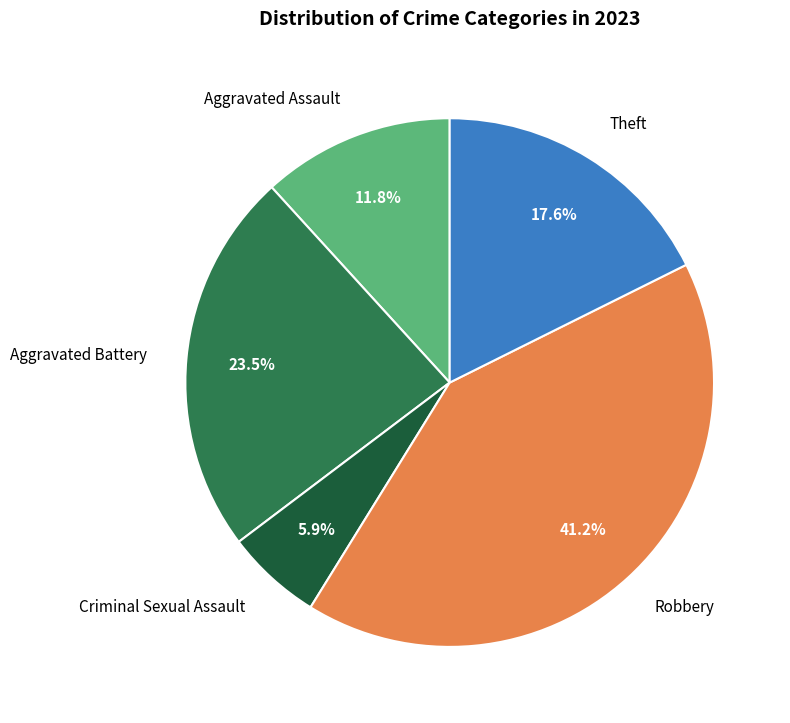

What percentage do Robbery and Theft together represent?

58.8%